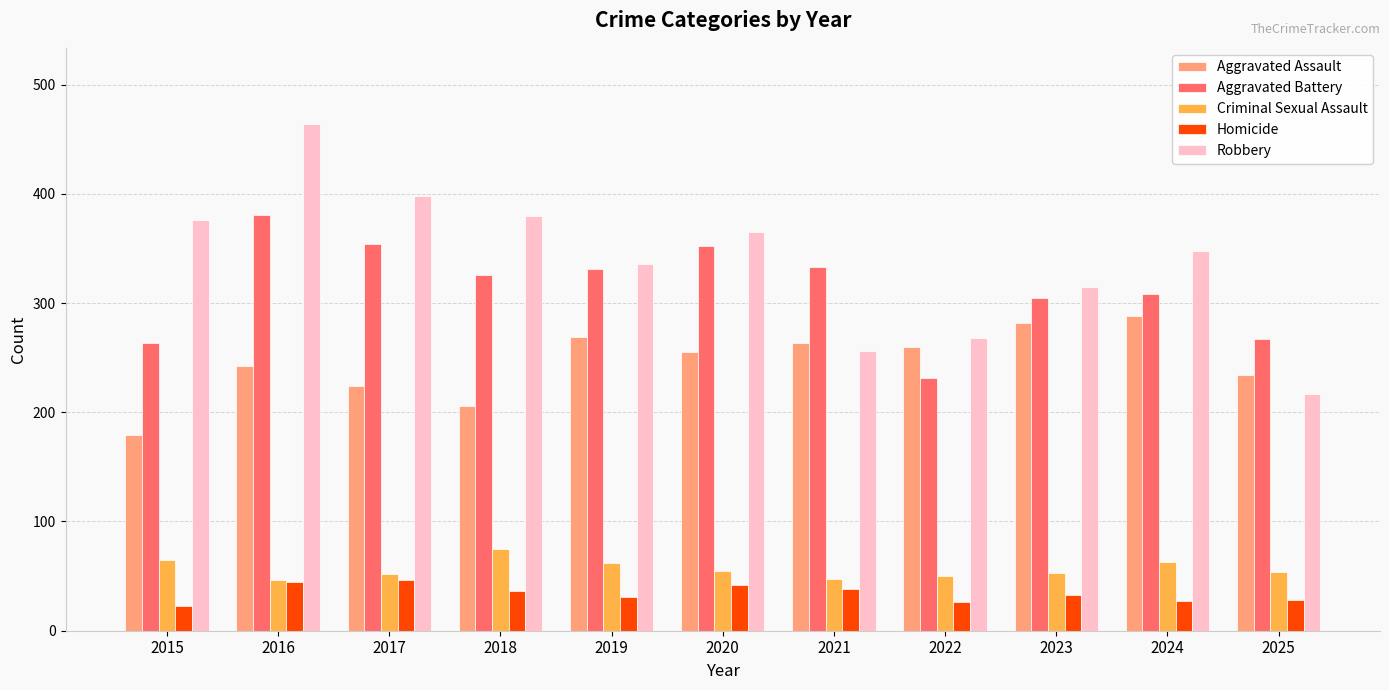

Is it true that Homicide equals 28 at 2025?

True